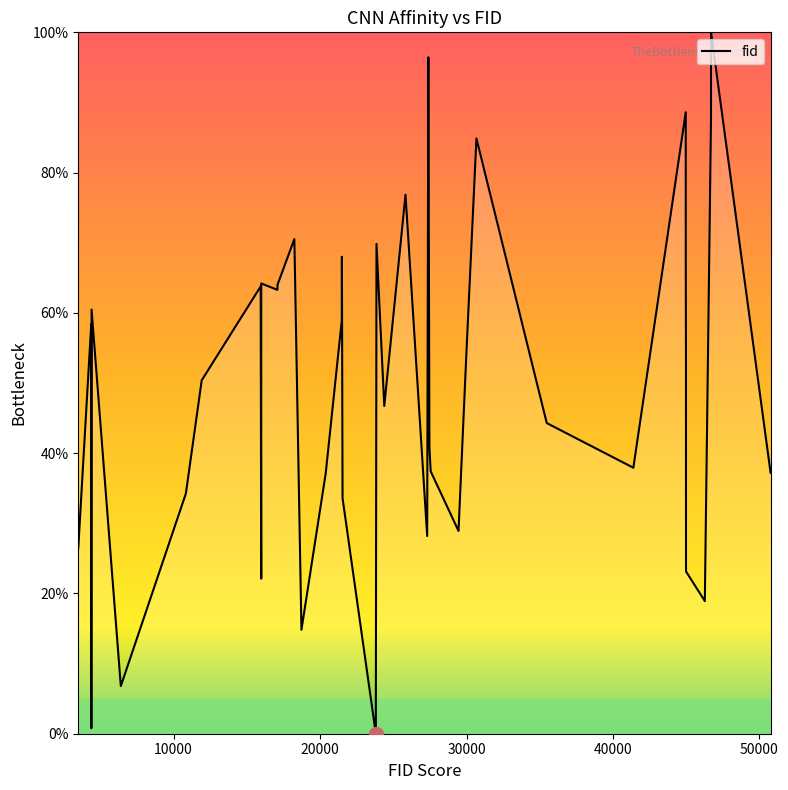

Does the chart have visible grid lines?

No